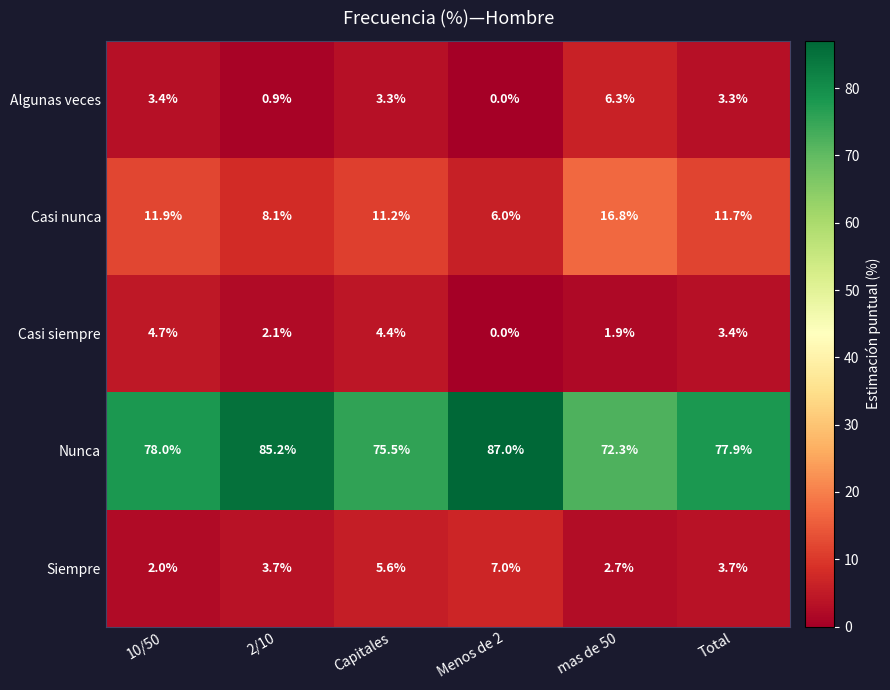

At which label does Algunas veces first exceed 3?

10/50